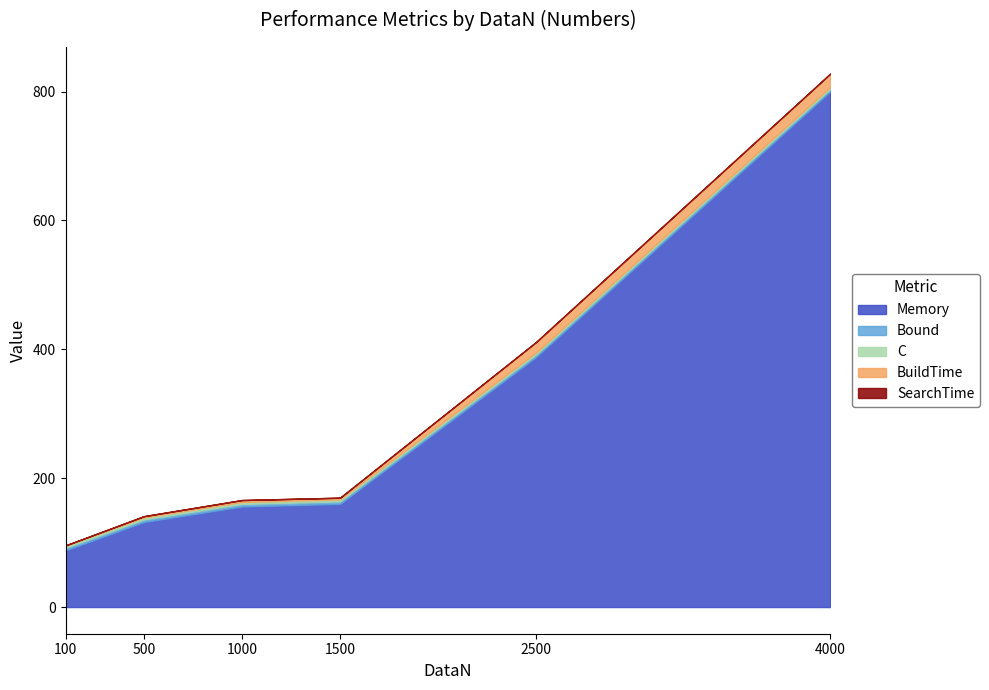

Reading left to right, transcribe all the data shown in this chart.

BuildTime: 100=0.7	500=2.0	1000=3.0	1500=2.7	2500=16.4	4000=20.7
SearchTime: 100=0.0	500=0.0	1000=0.0	1500=0.0	2500=0.0	4000=0.0
C: 100=3.0	500=3.0	1000=3.0	1500=3.0	2500=3.0	4000=3.0
Bound: 100=4.0	500=4.0	1000=4.0	1500=4.0	2500=4.0	4000=4.0
Memory: 100=88.0	500=132.0	1000=156.0	1500=160.0	2500=388.0	4000=800.0